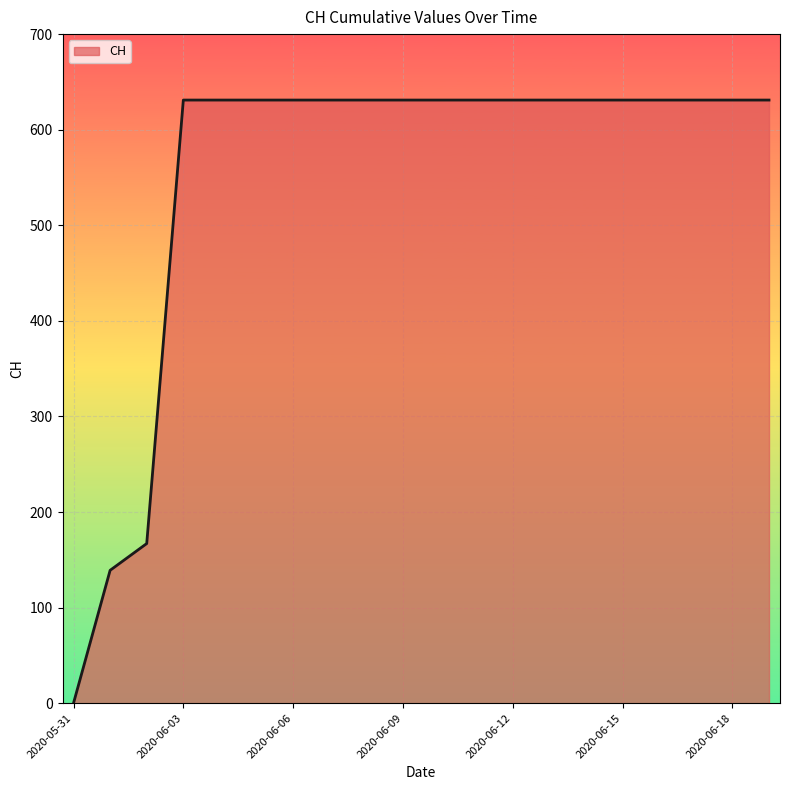

What is the difference between the maximum and minimum values?

631